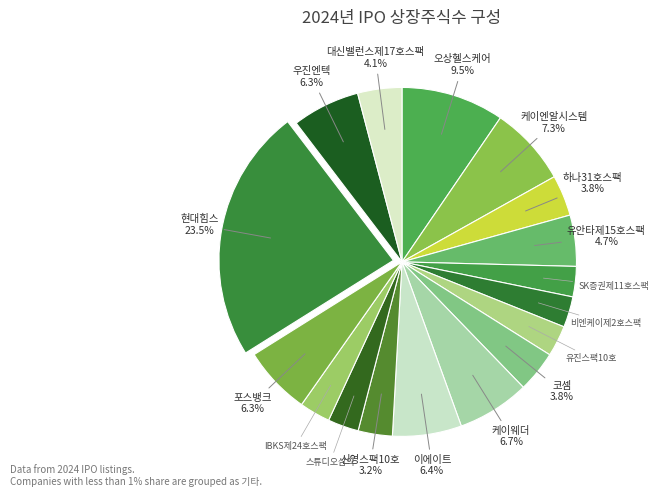

To the nearest percent, what is the combined percentage of 코셈 and 유진스팩10호?

7%